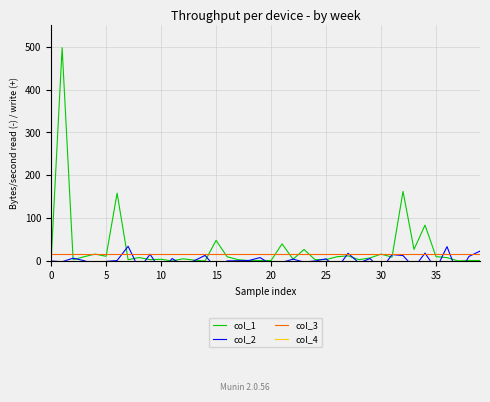

What is the minimum value for col_3?

16.0